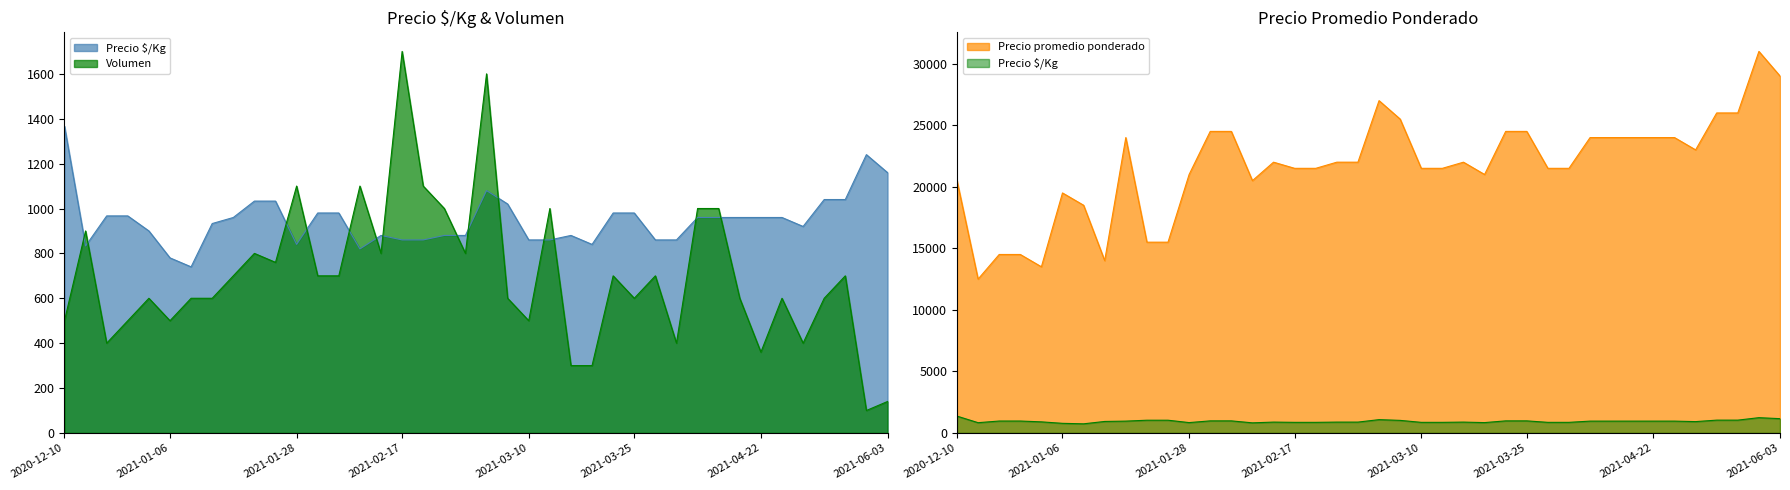

Which category has the highest value across all series?

2021-06-02